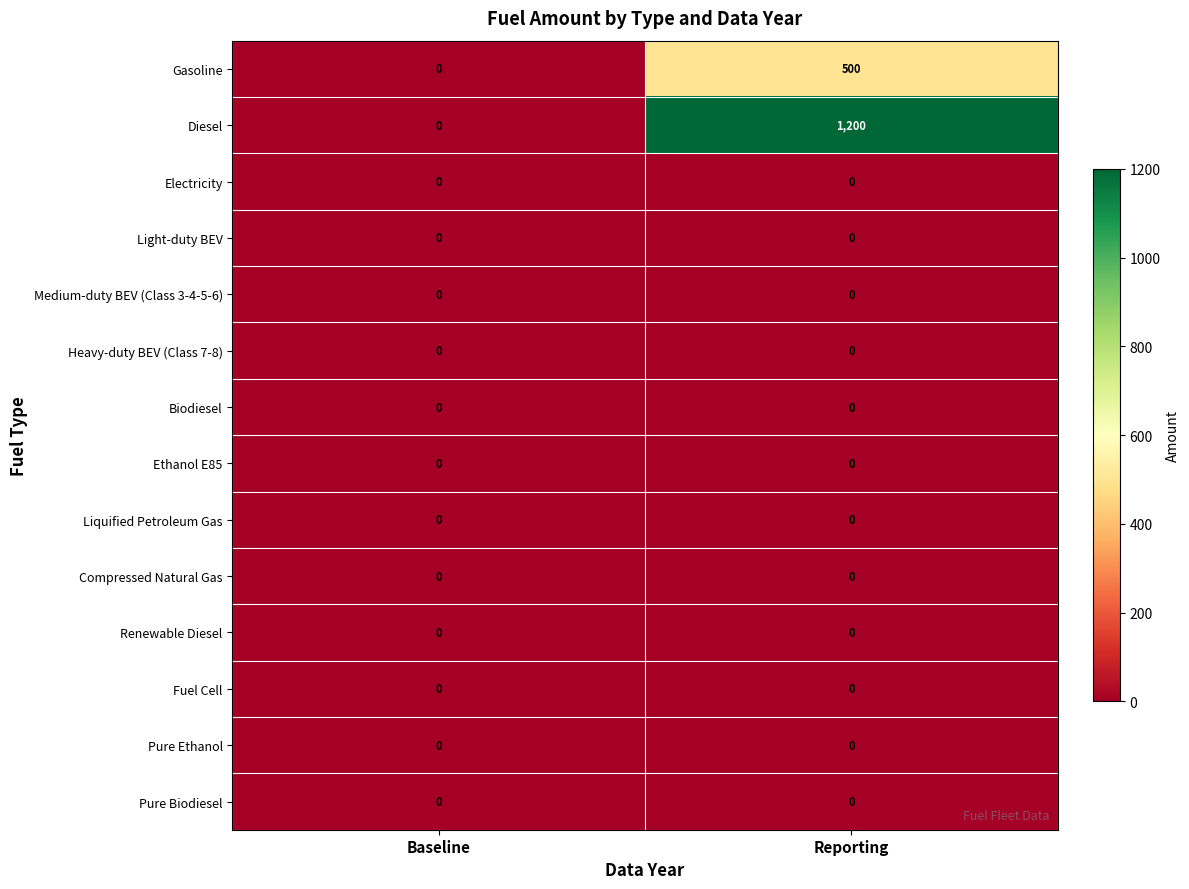

Which series has the largest total across all categories?

Diesel